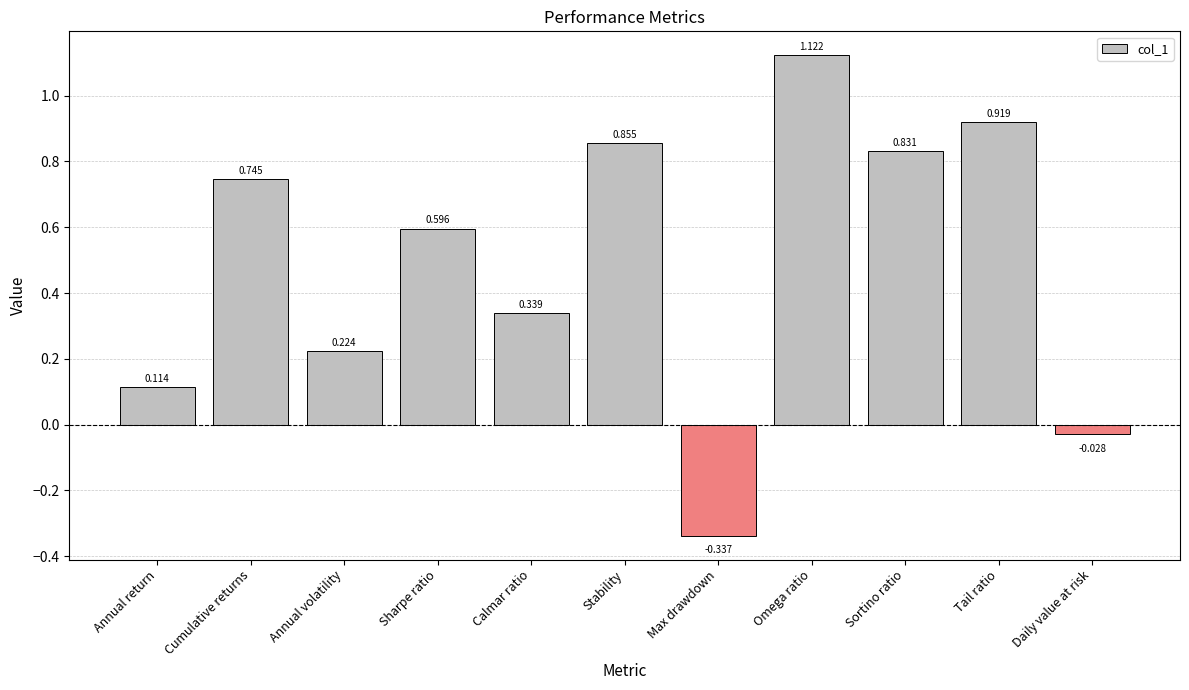

What is the difference between the second highest and minimum values?

1.3